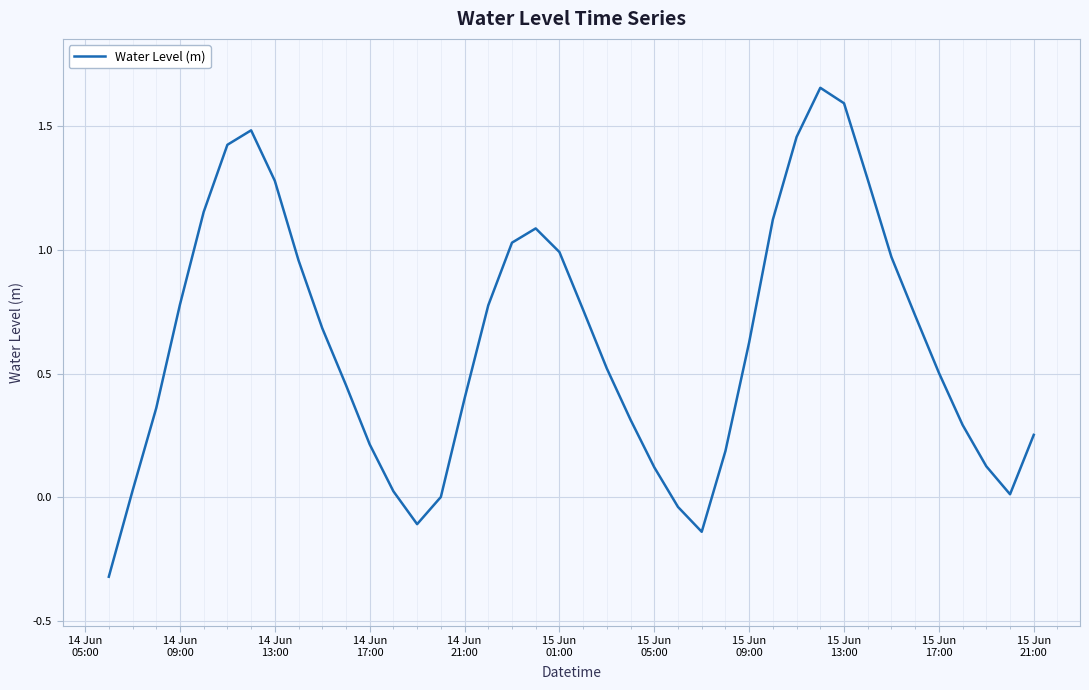

True or false: the data has more than 0 interior local peaks.

True